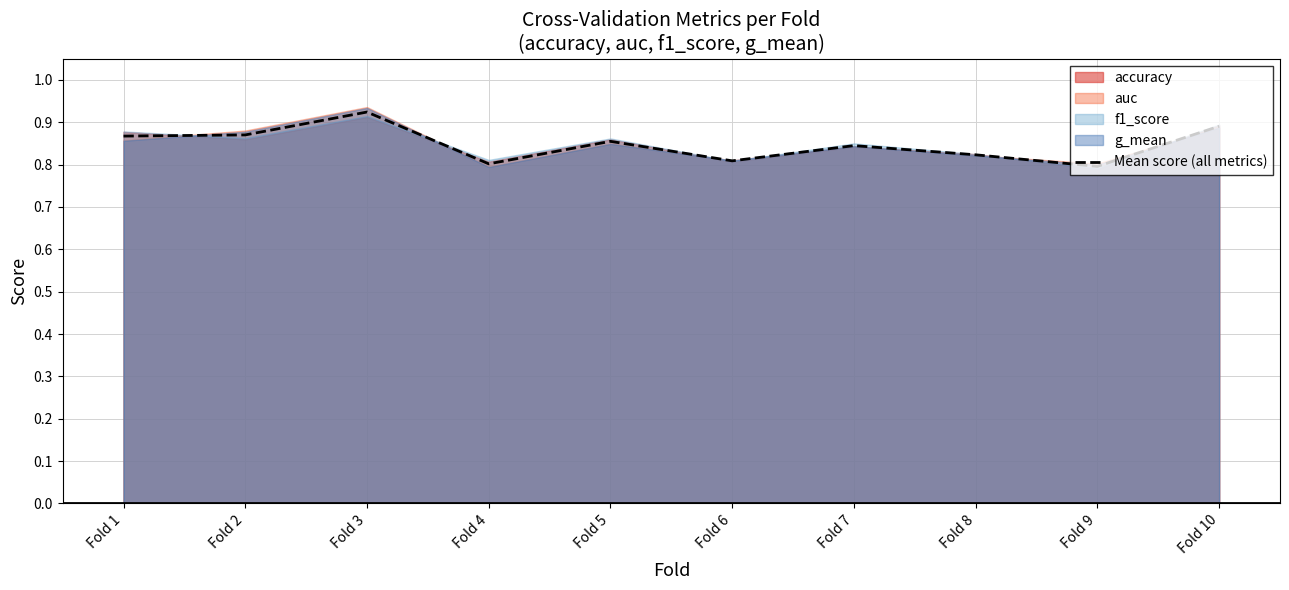

True or false: the data has more than 1 interior local peaks.

True